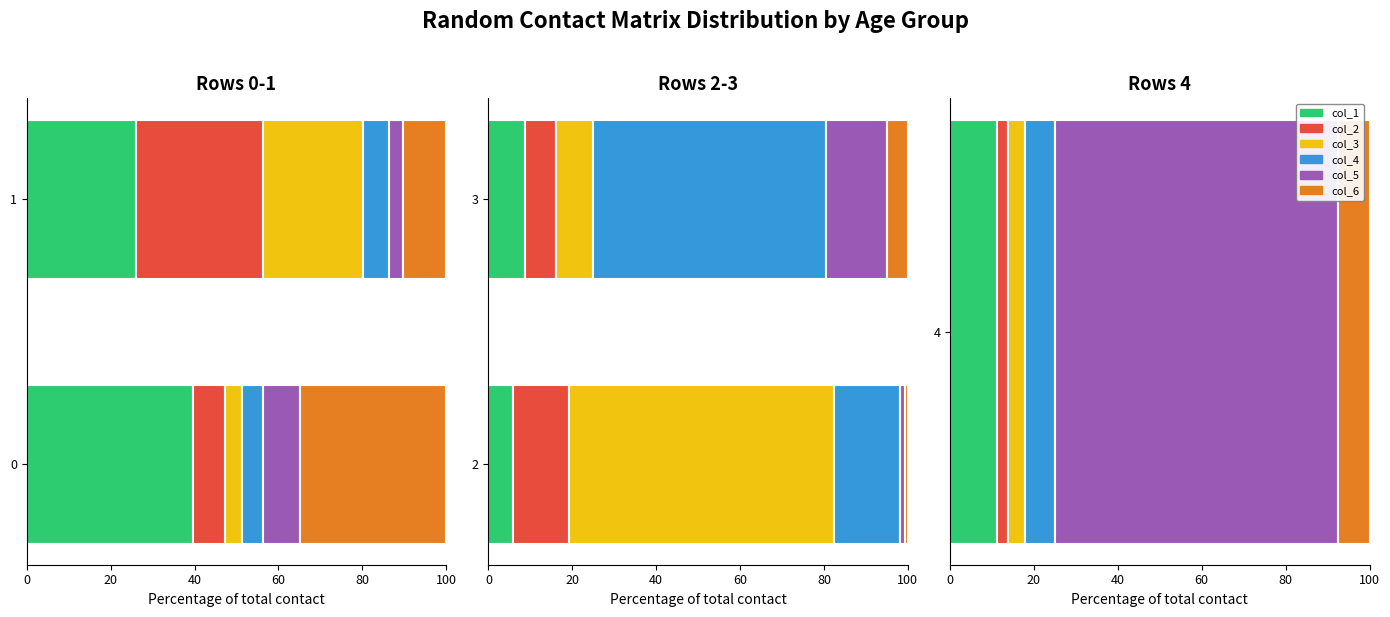

At 20, list the series in order from smallest to largest.

col_6, col_2, col_1, col_3, col_5, col_4